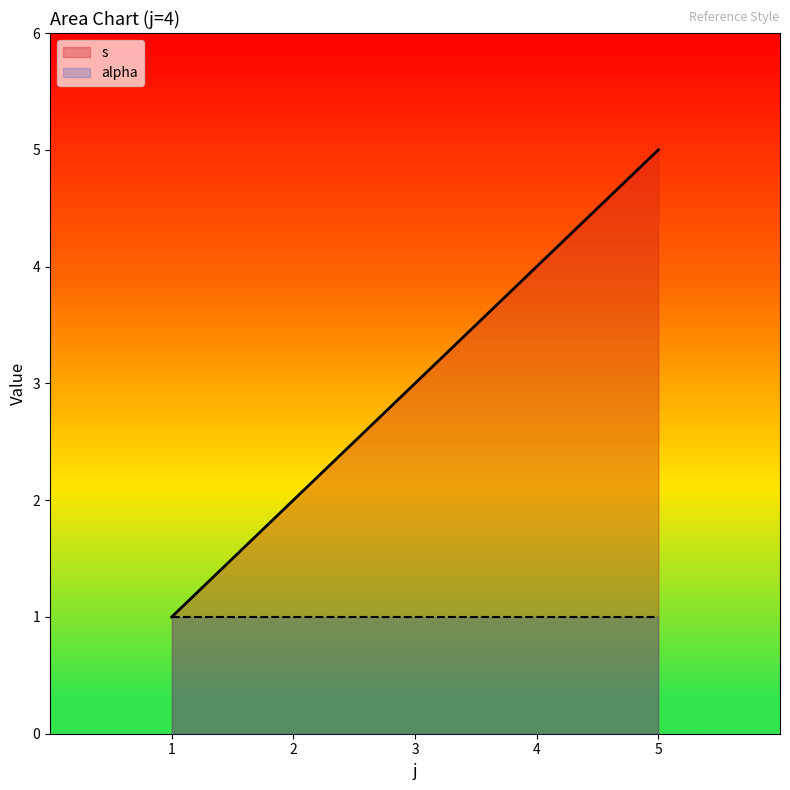

At which label is the value closest to 3?

3